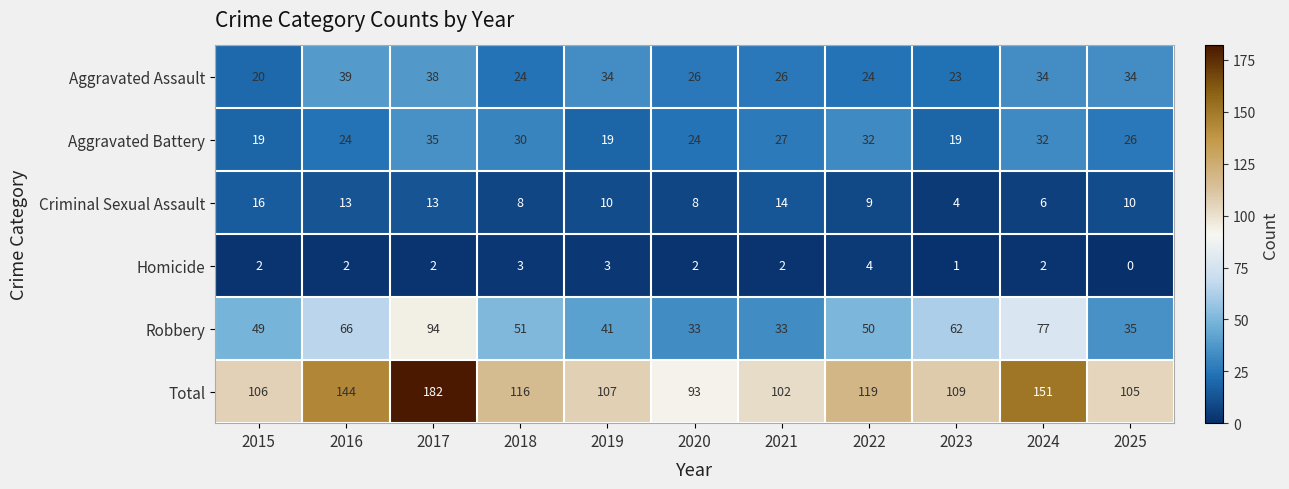

How many series are shown in this chart?

6